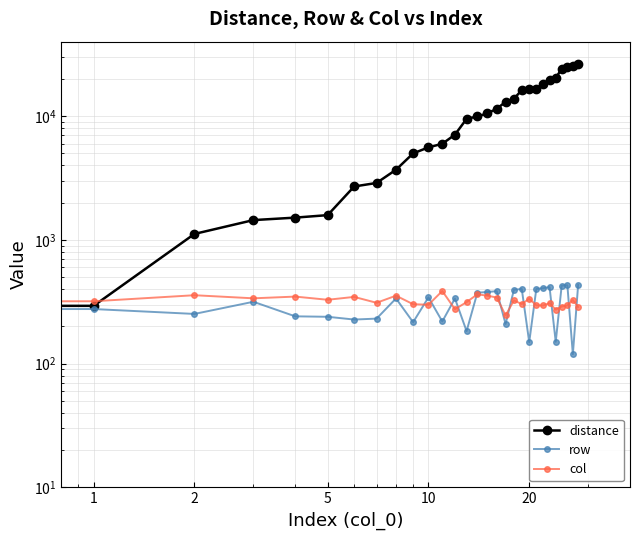

The value of col at 16 is 342. True or false?

True